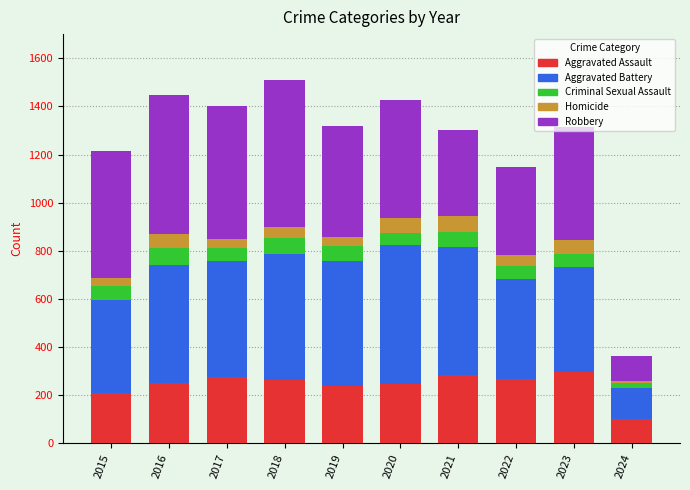

What is the total value across all series at 2016?

1448